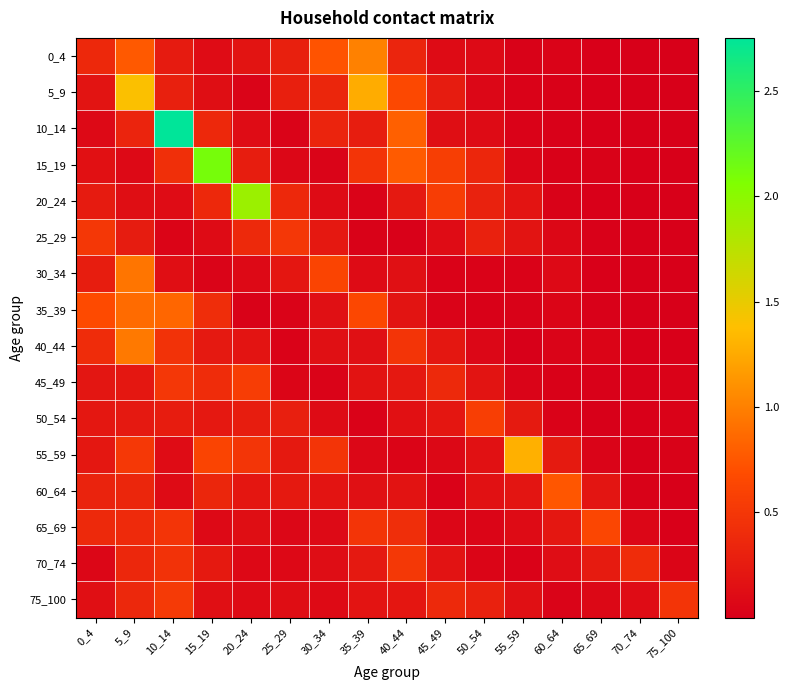

Rank the series by their maximum value, from highest to lowest.

10_14, 15_19, 20_24, 5_9, 55_59, 0_4, 40_44, 30_34, 35_39, 60_64, 65_69, 50_54, 45_49, 75_100, 70_74, 25_29